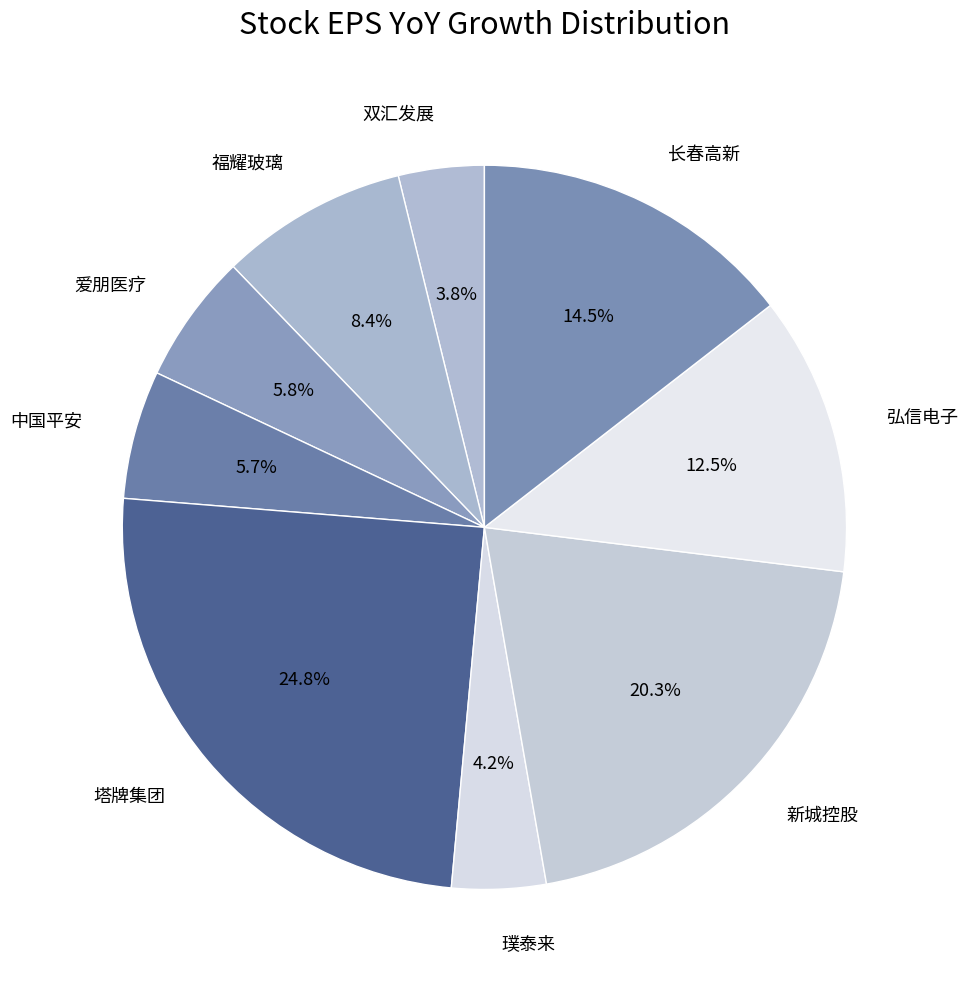

Which has a higher value, 璞泰来 or 塔牌集团?

塔牌集团